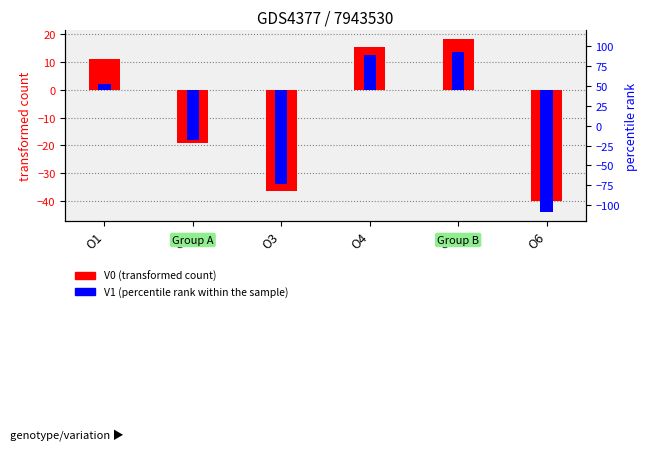

The V1 (percentile rank within sample) series shows 12.5 at O4. True or false?

True